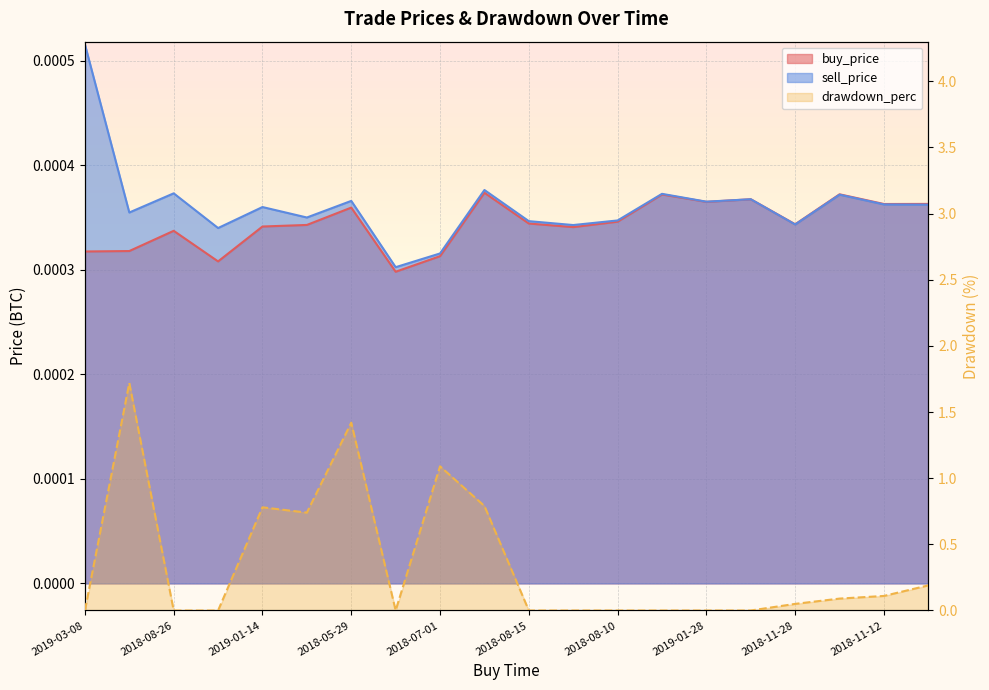

Which series has the widest spread of values?

drawdown_perc